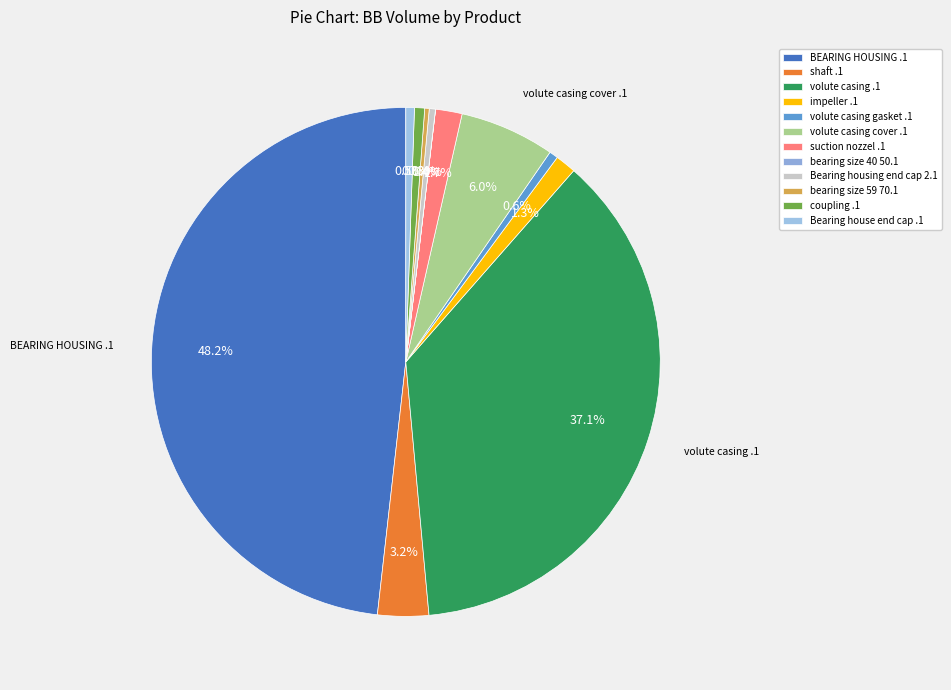

To the nearest percent, what is the average slice percentage?

8%